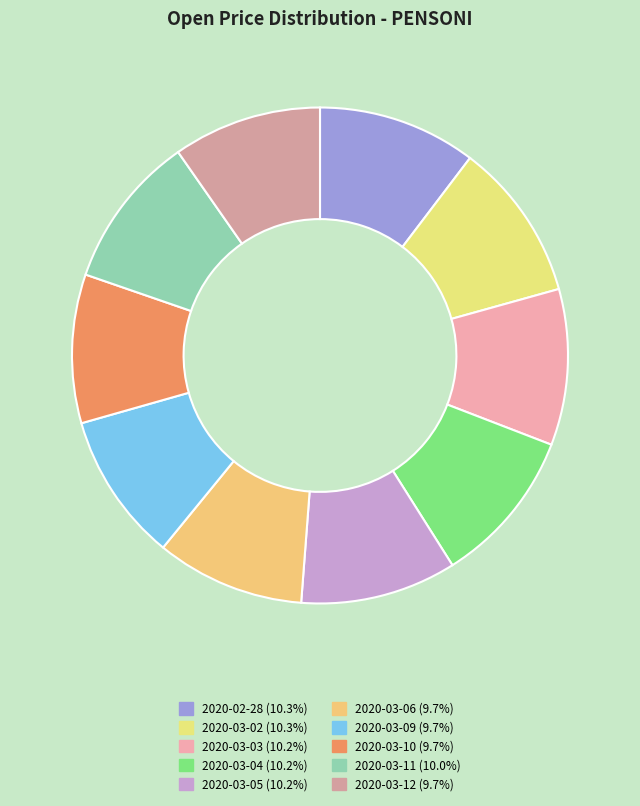

To the nearest percent, what percentage of the pie is 2020-03-10?

10%